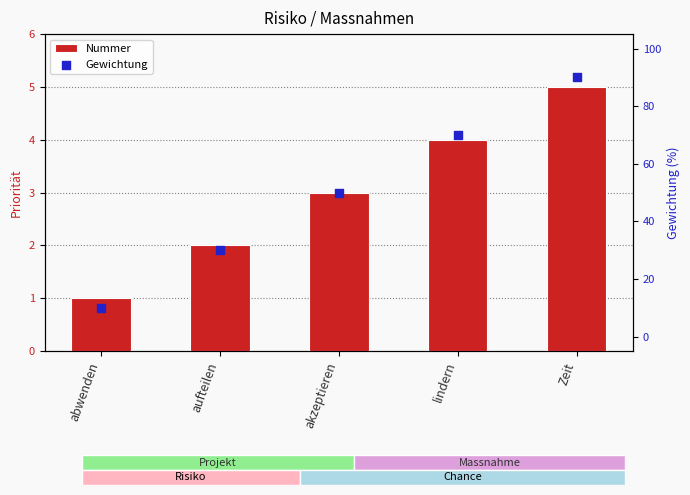

What is the total value across all series at aufteilen?

32